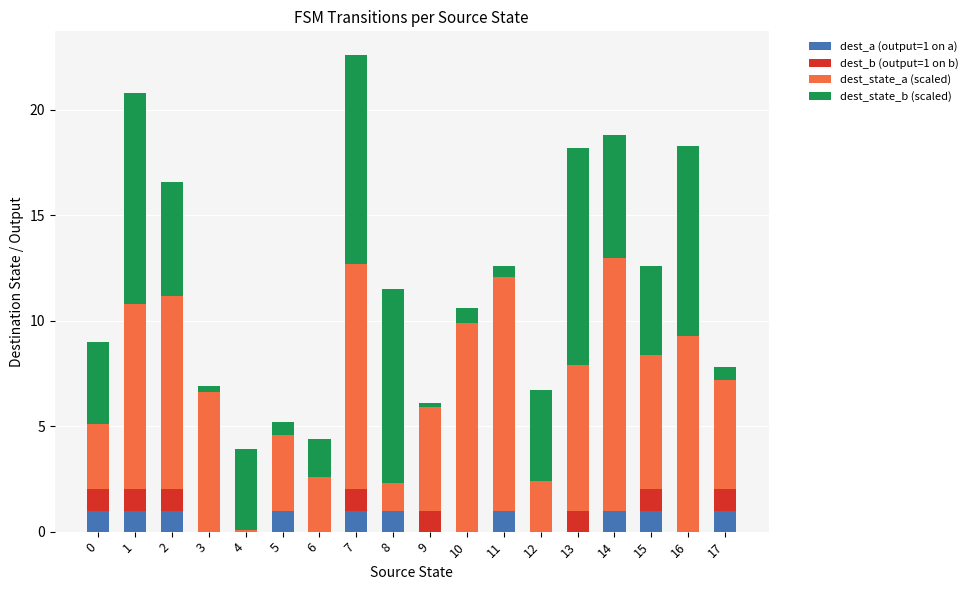

The value of dest_a (output=1 on a) at 11 is 1.0. True or false?

True